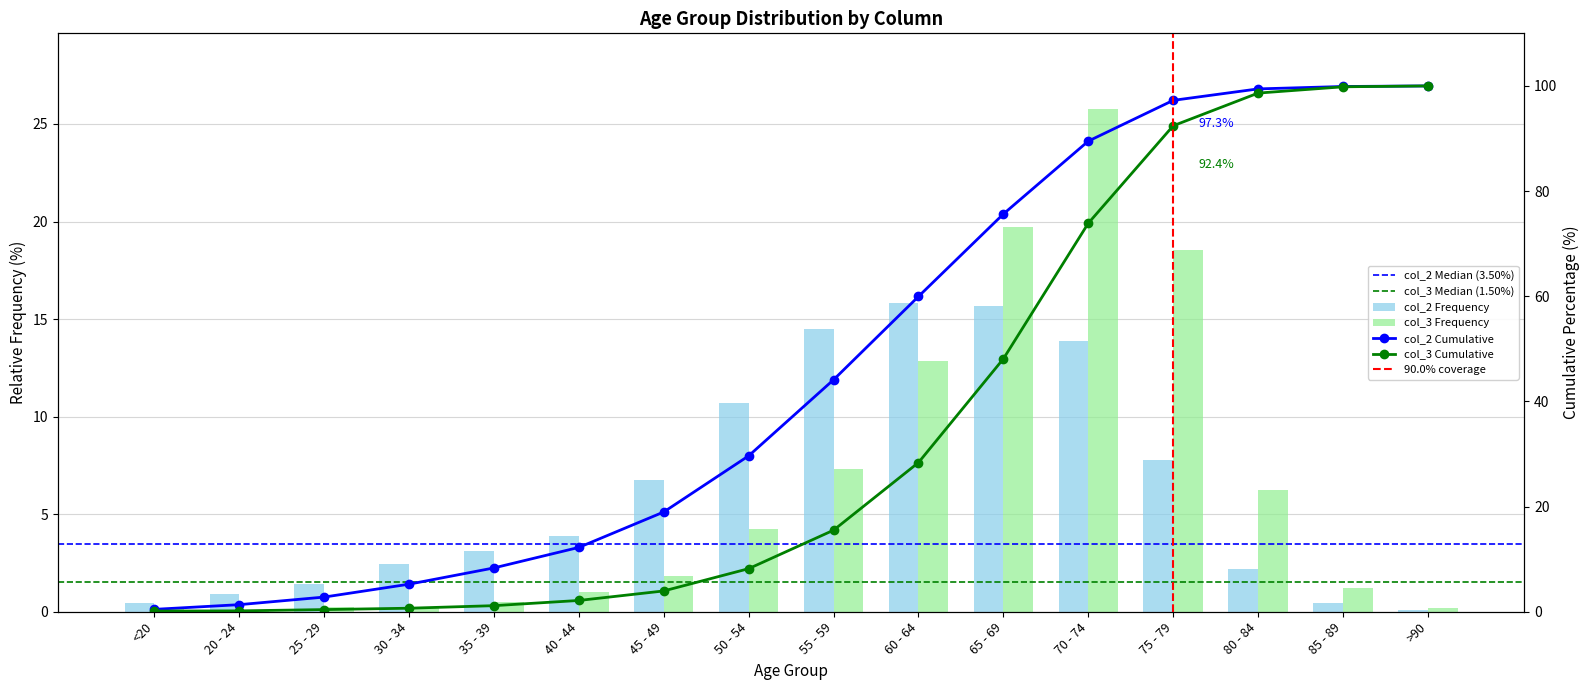

Reading right to left, transcribe all the data shown in this chart.

col_2: 0.1	0.5	2.2	7.8	13.9	15.7	15.8	14.5	10.7	6.7	3.9	3.1	2.5	1.4	0.9	0.5
col_3: 0.2	1.2	6.2	18.5	25.8	19.7	12.9	7.3	4.2	1.8	1.0	0.5	0.3	0.2	0.0	0.1